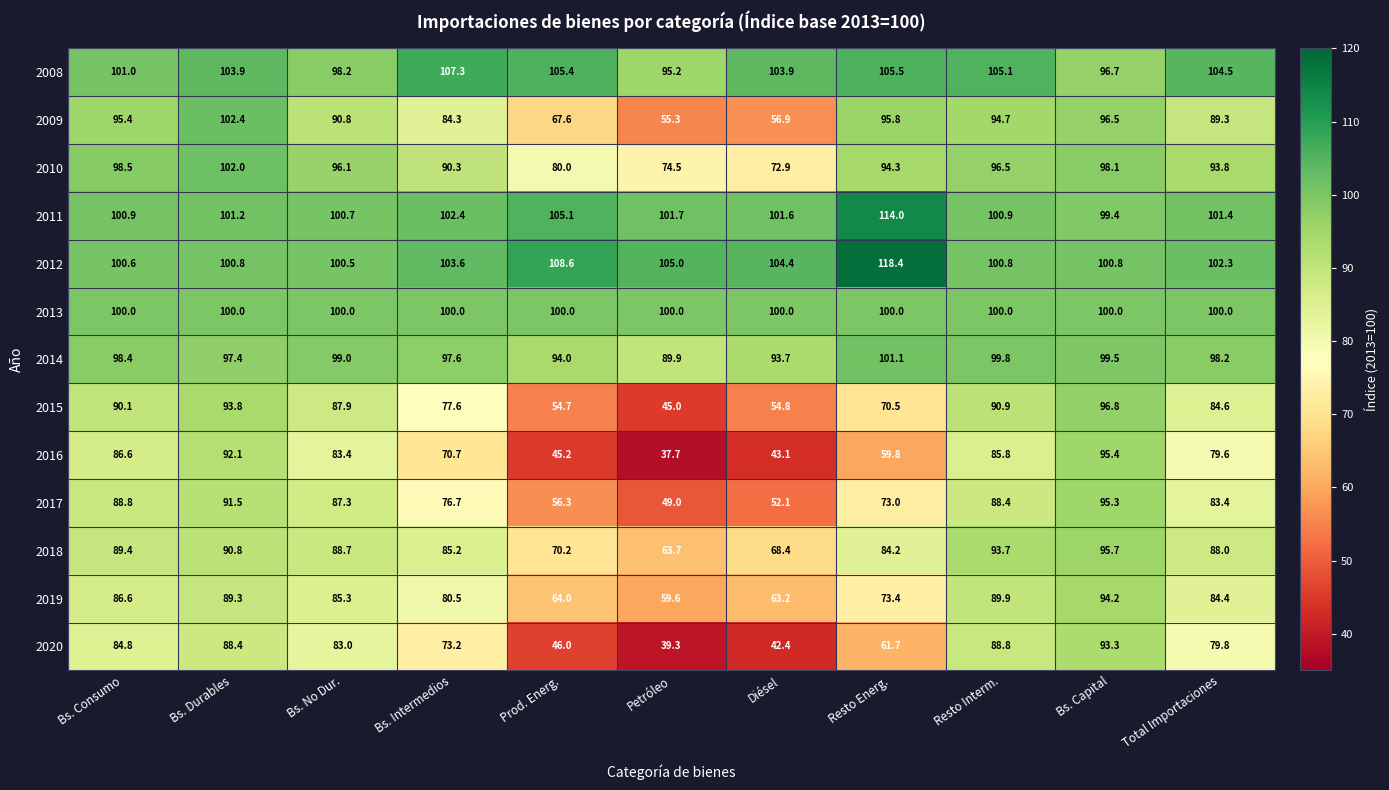

Is it true that 2010 equals 31.0 at Resto Interm.?

False